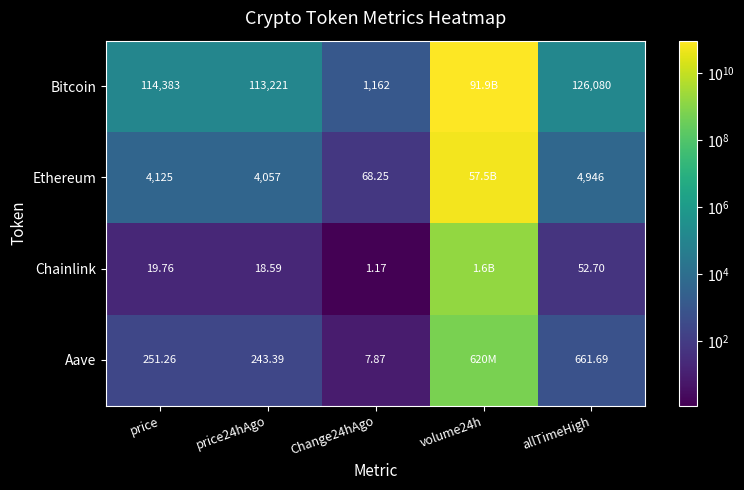

Which series changed the most between price and allTimeHigh?

Bitcoin